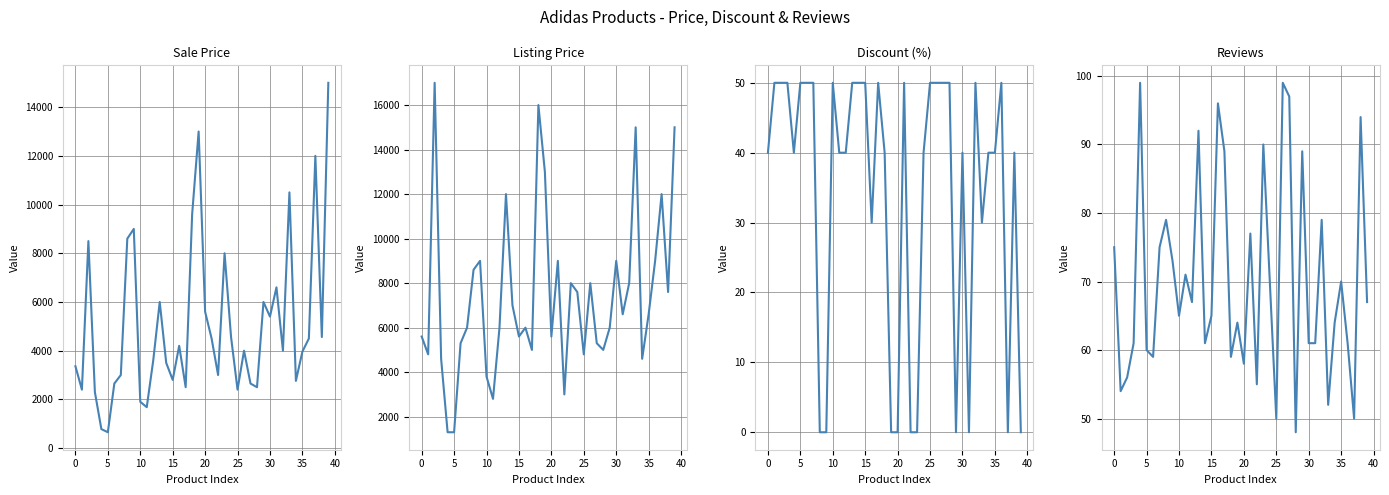

How many positive values does the Discount series have?

30